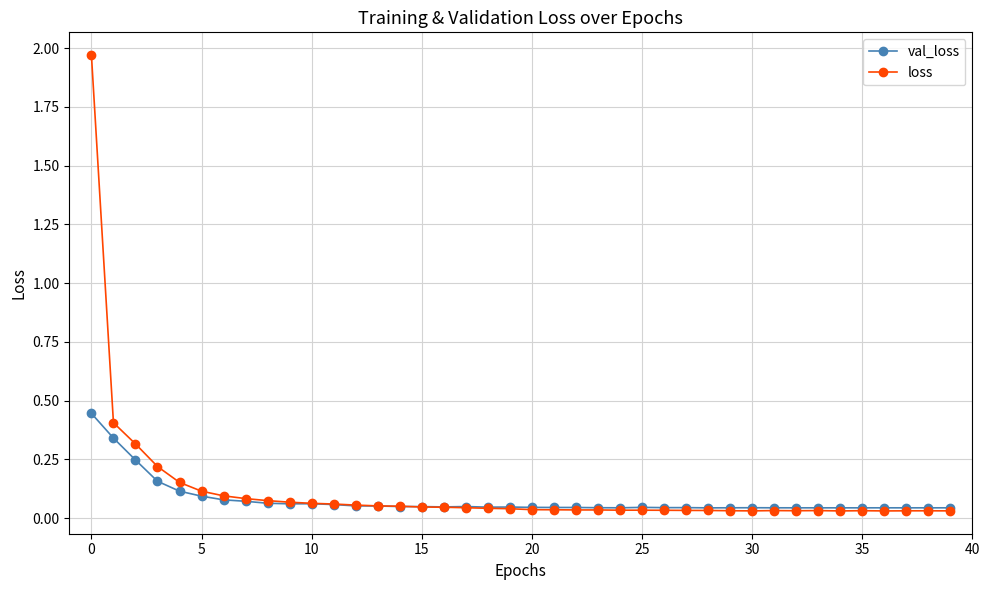

True or false: val_loss has more than 2 interior local peaks.

True